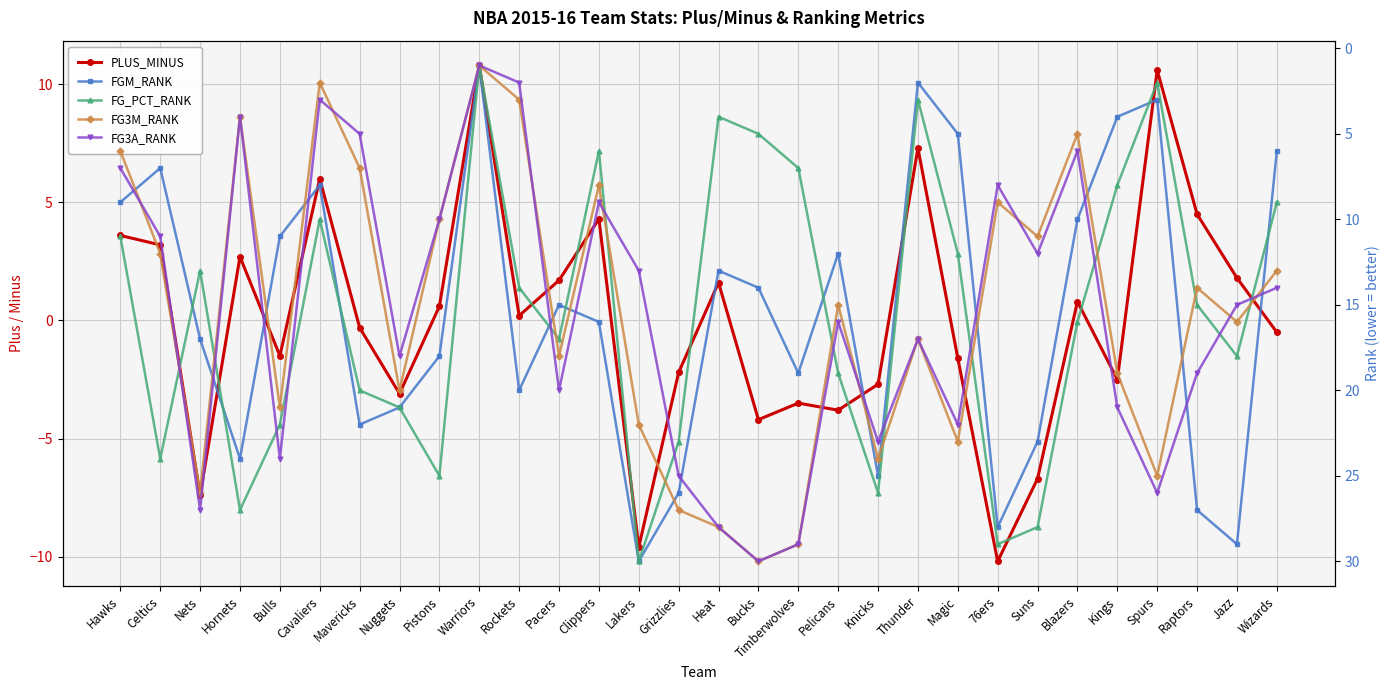

True or false: PLUS_MINUS and FG3A_RANK cross at least once.

True